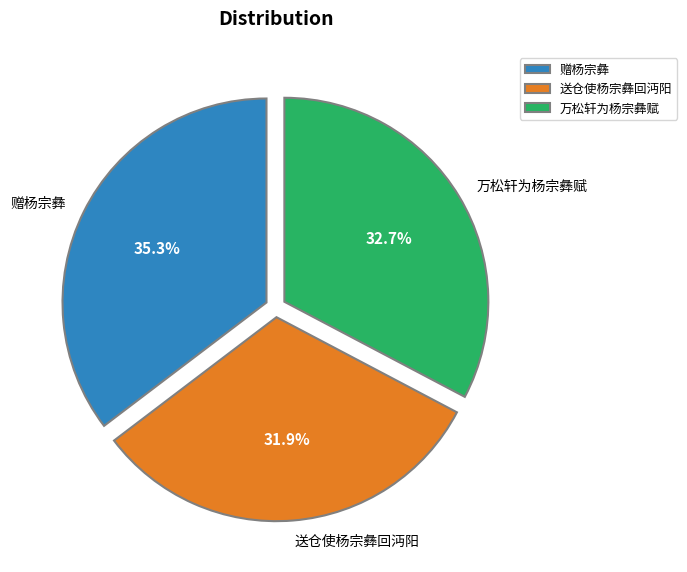

Which category has the smallest portion of the pie?

送仓使杨宗彝回沔阳